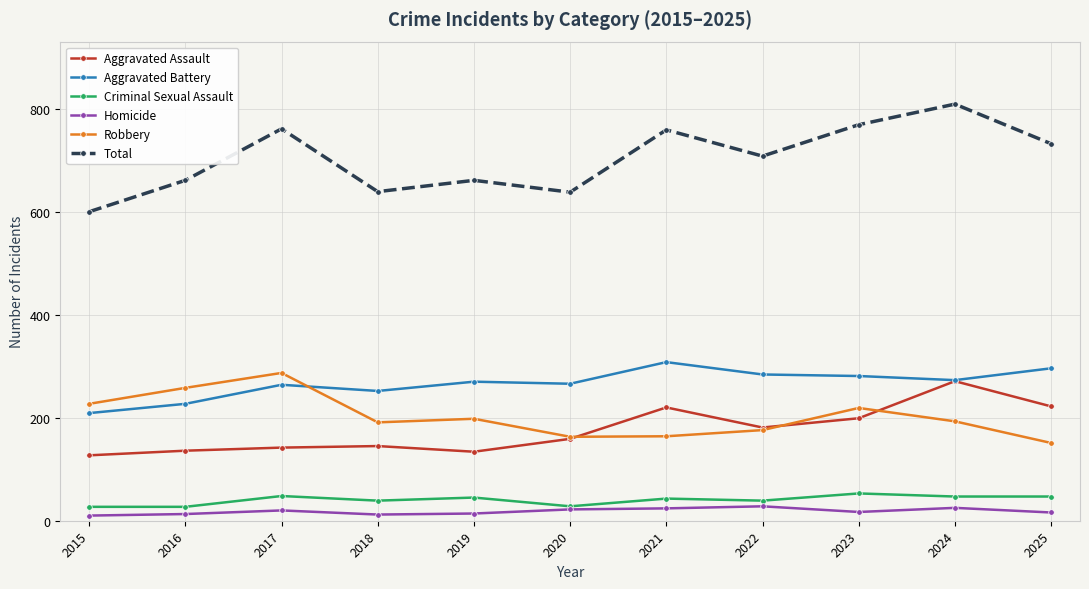

At 2021, list the series in order from largest to smallest.

Total, Aggravated Battery, Aggravated Assault, Robbery, Criminal Sexual Assault, Homicide